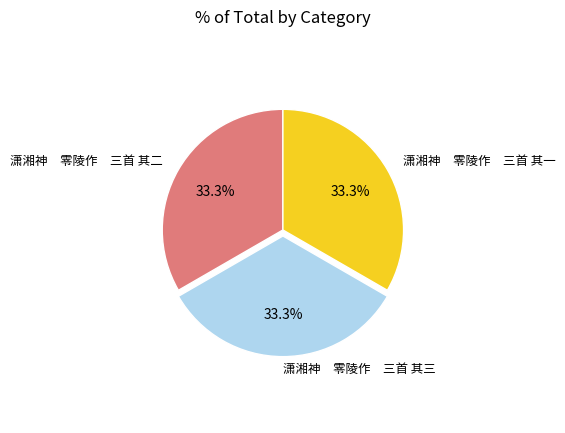

Does any single category account for the majority?

No